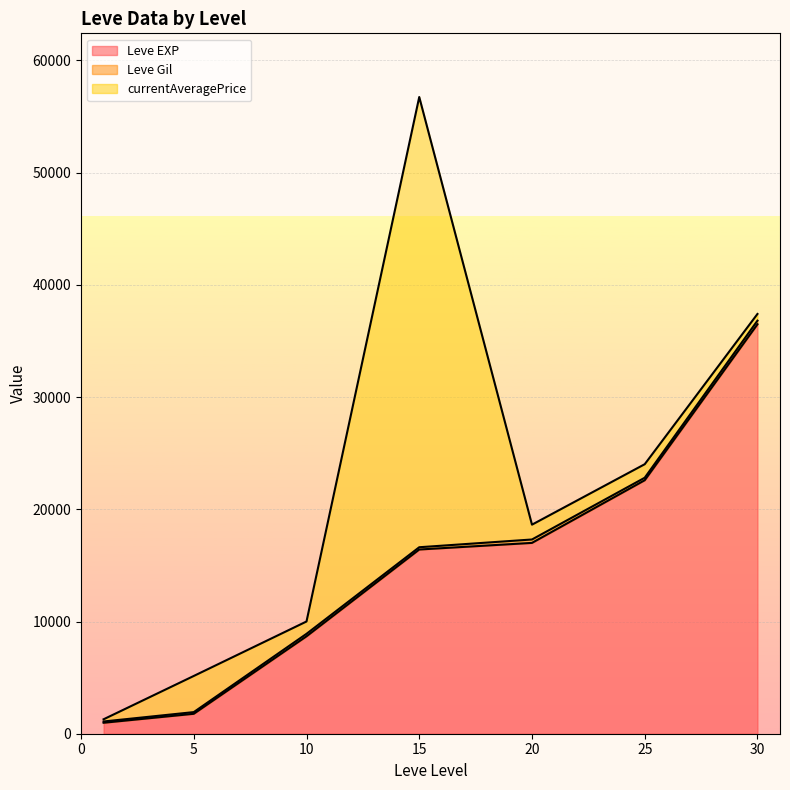

True or false: Leve Gil and currentAveragePrice cross at least once.

True